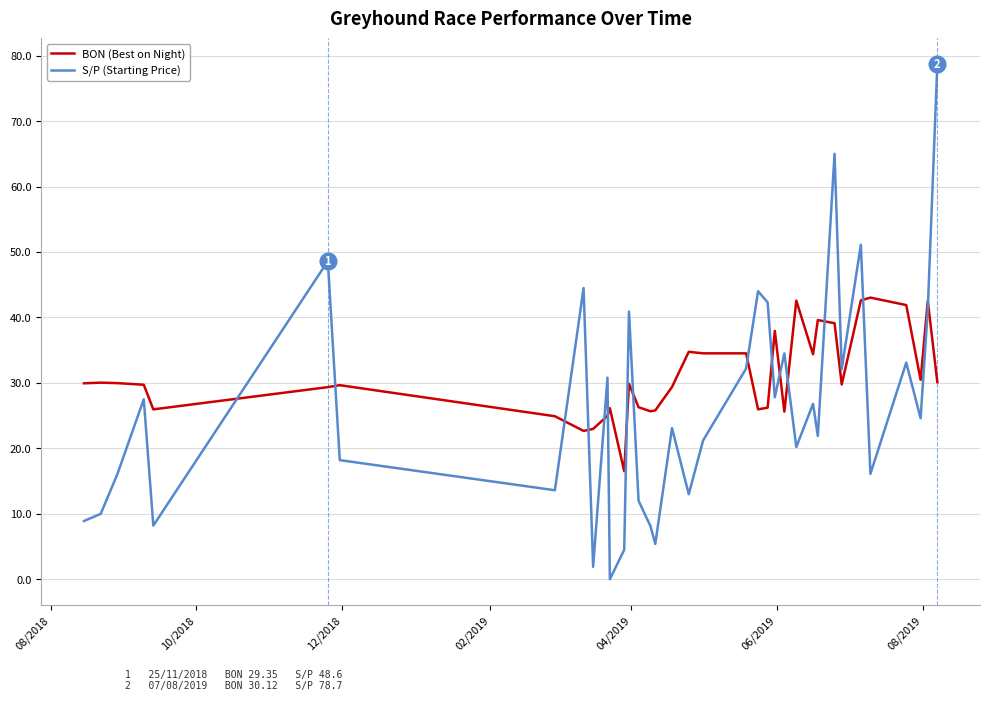

True or false: BON (Best on Night) and S/P (Starting Price) cross at least once.

True